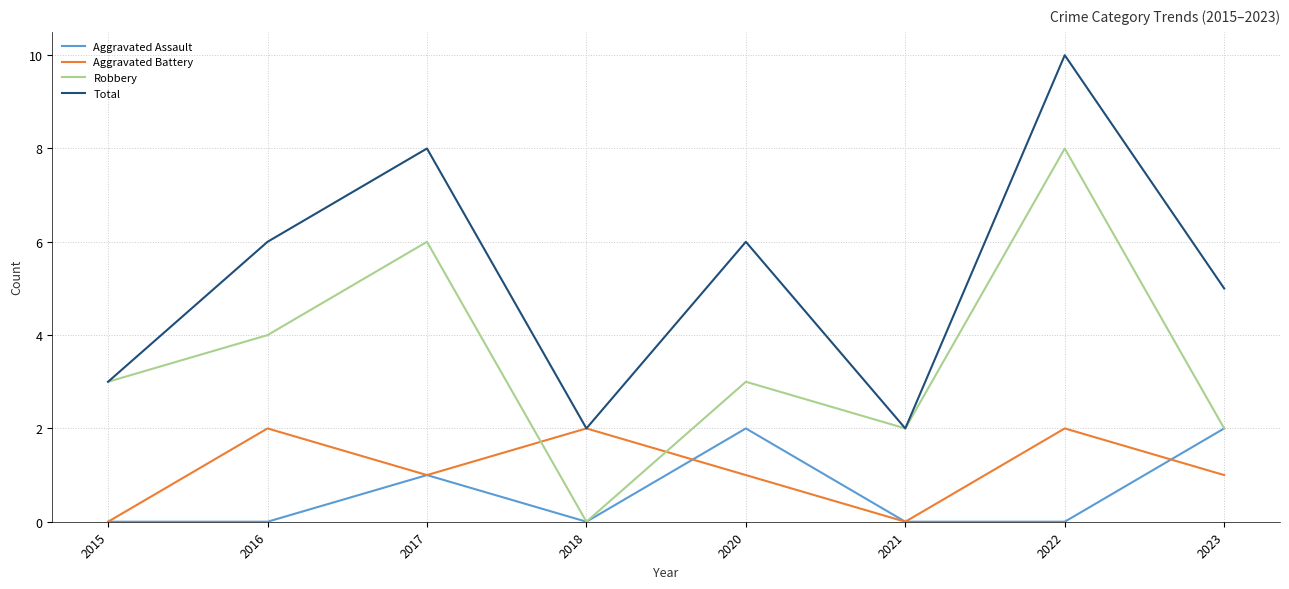

How many Aggravated Assault values are between 0 and 2?

8